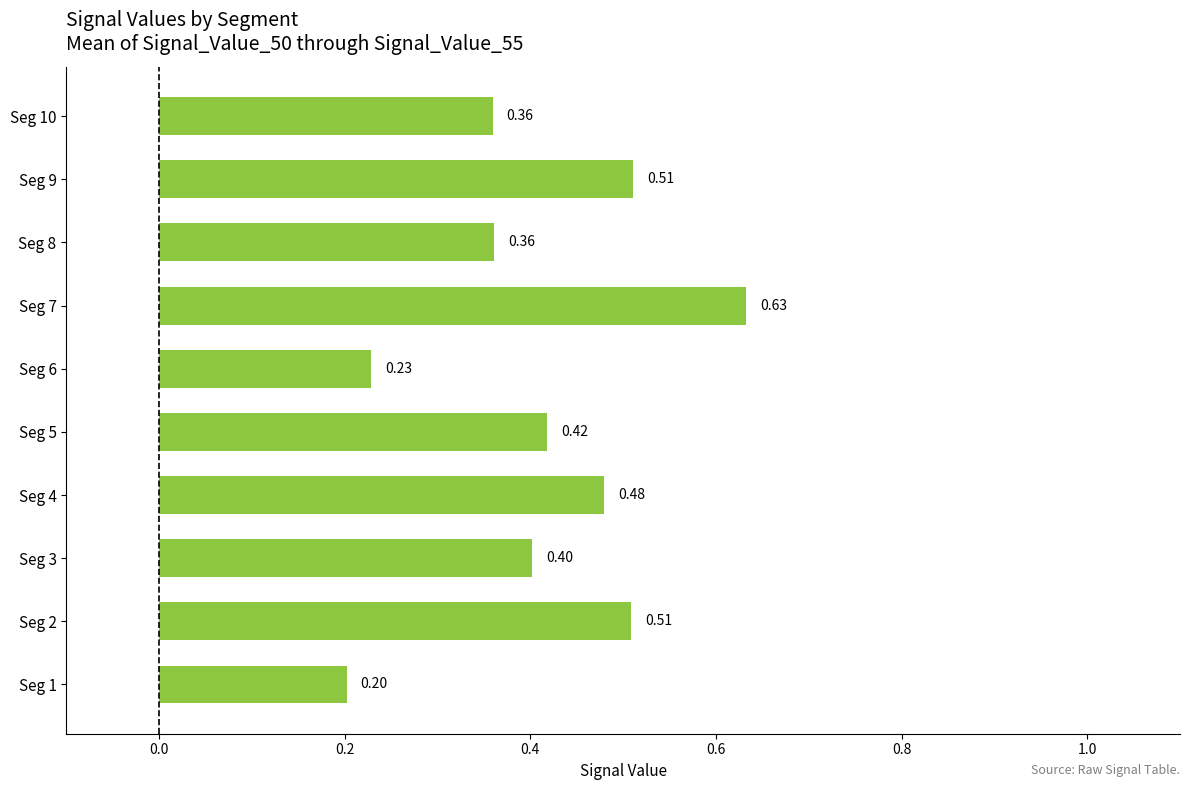

What is the average value?

0.4